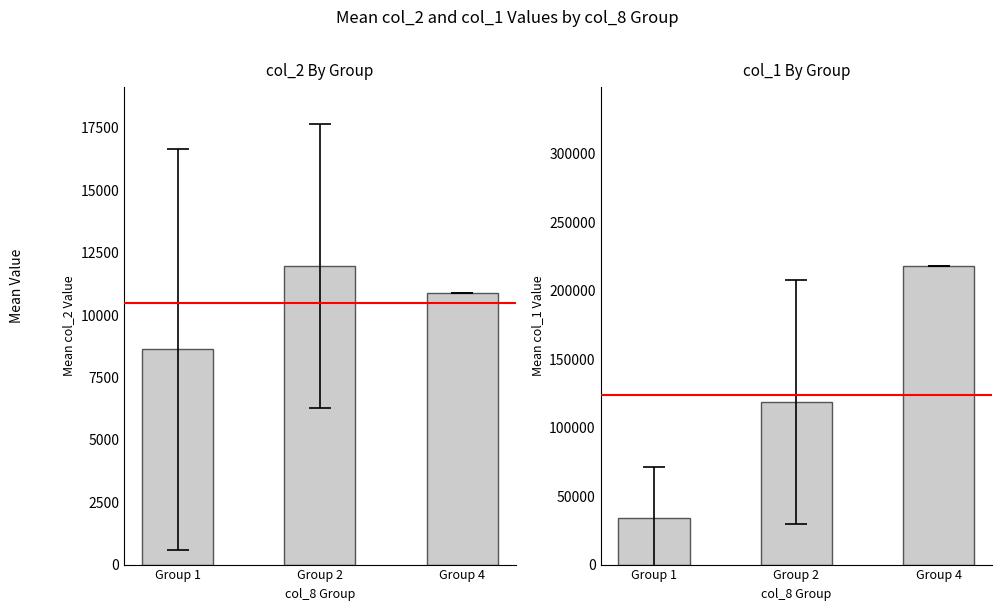

List the series in order of their overall mean, highest first.

col_1 (Volume), col_2 (Transactions)